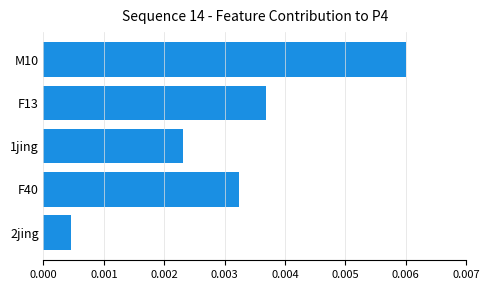

How many distinct data groups are displayed?

1